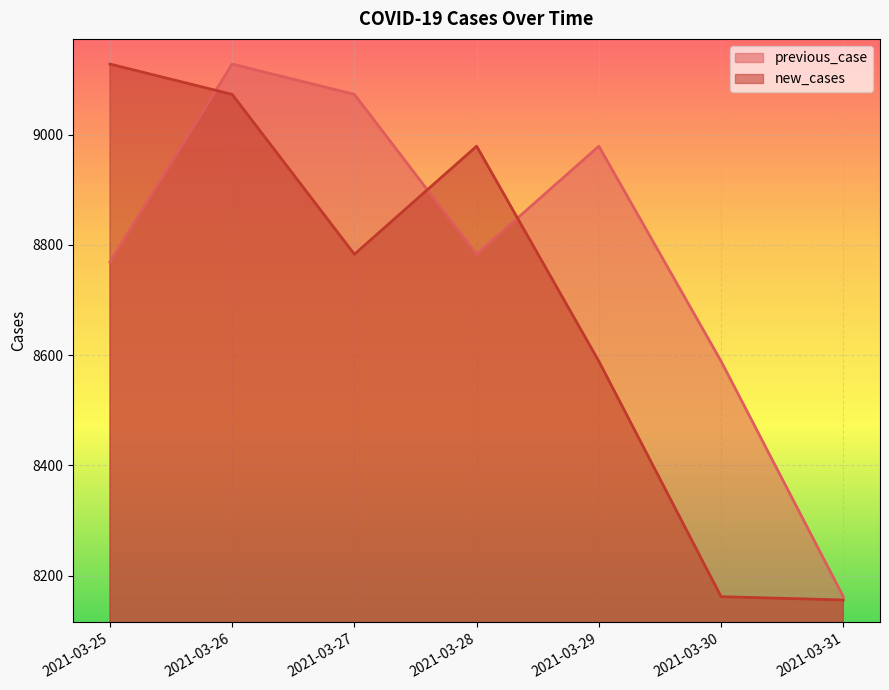

Reading left to right, list all the values displayed in this chart.

previous_case: 2021-03-25=8769	2021-03-26=9128	2021-03-27=9073	2021-03-28=8783	2021-03-29=8979	2021-03-30=8589	2021-03-31=8162
new_cases: 2021-03-25=9128	2021-03-26=9073	2021-03-27=8783	2021-03-28=8979	2021-03-29=8589	2021-03-30=8162	2021-03-31=8156